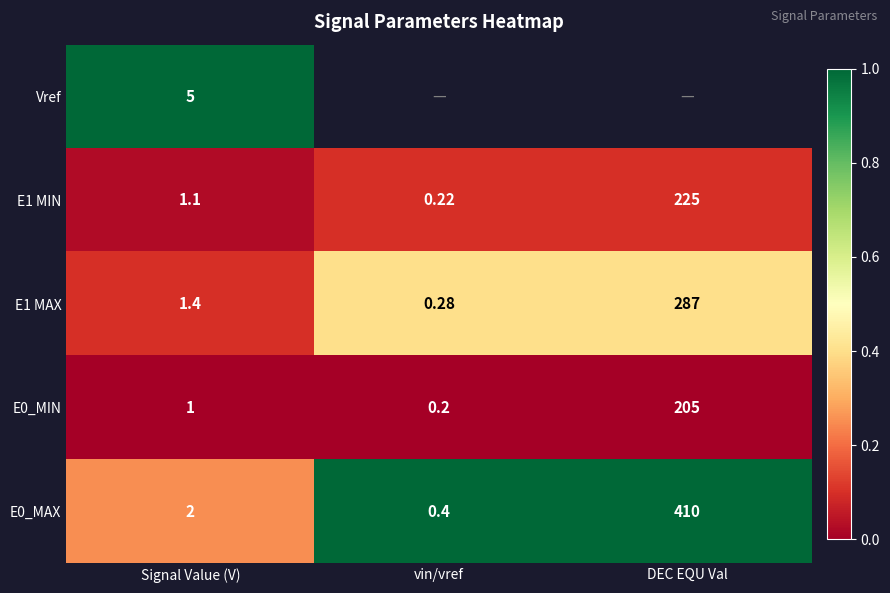

Where is E1 MIN nearest to the value 112?

Signal Value (V)